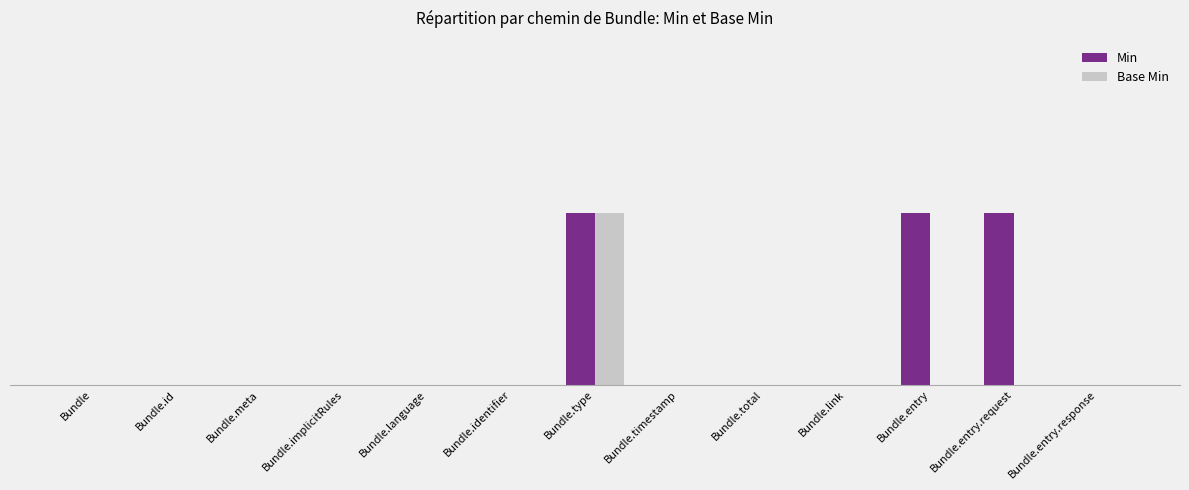

What is the total value across all series at Bundle.entry?

1